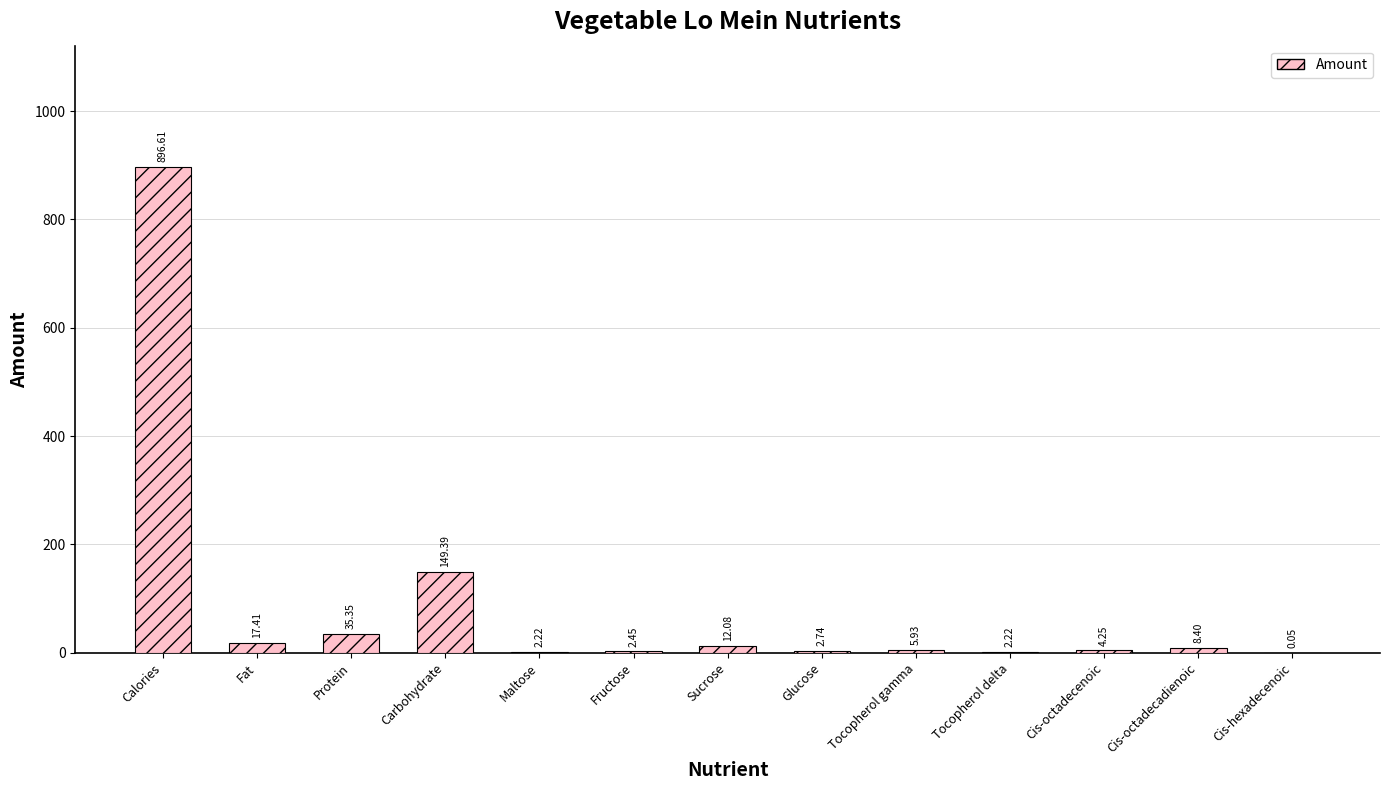

What is the sum of all values?

1139.1